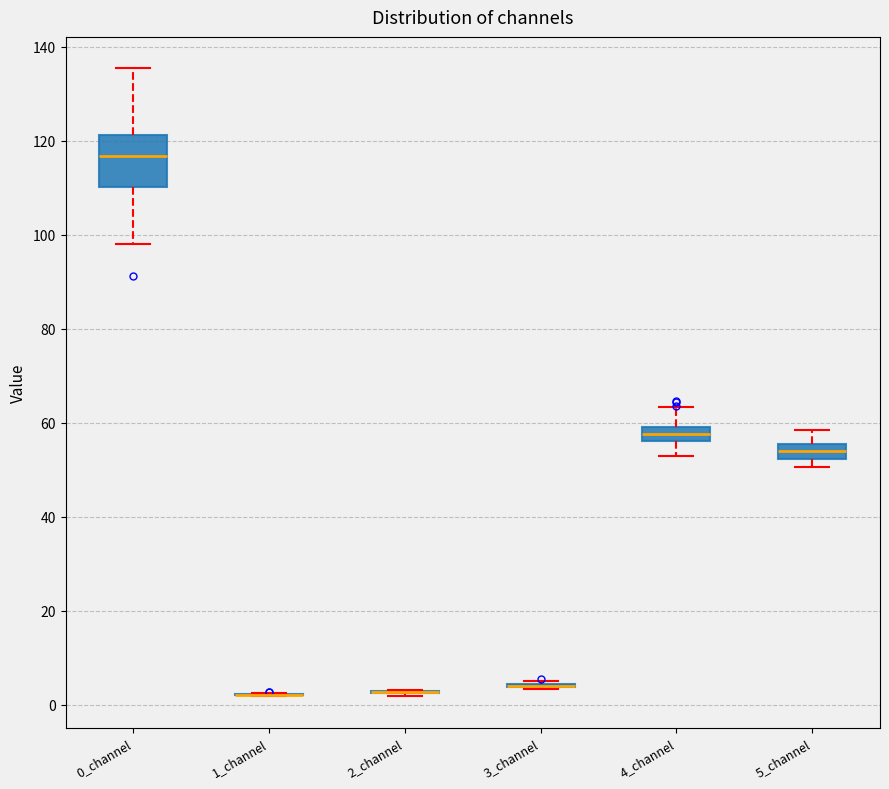

Which box is the tallest, from its lower edge to its upper edge?

0_channel